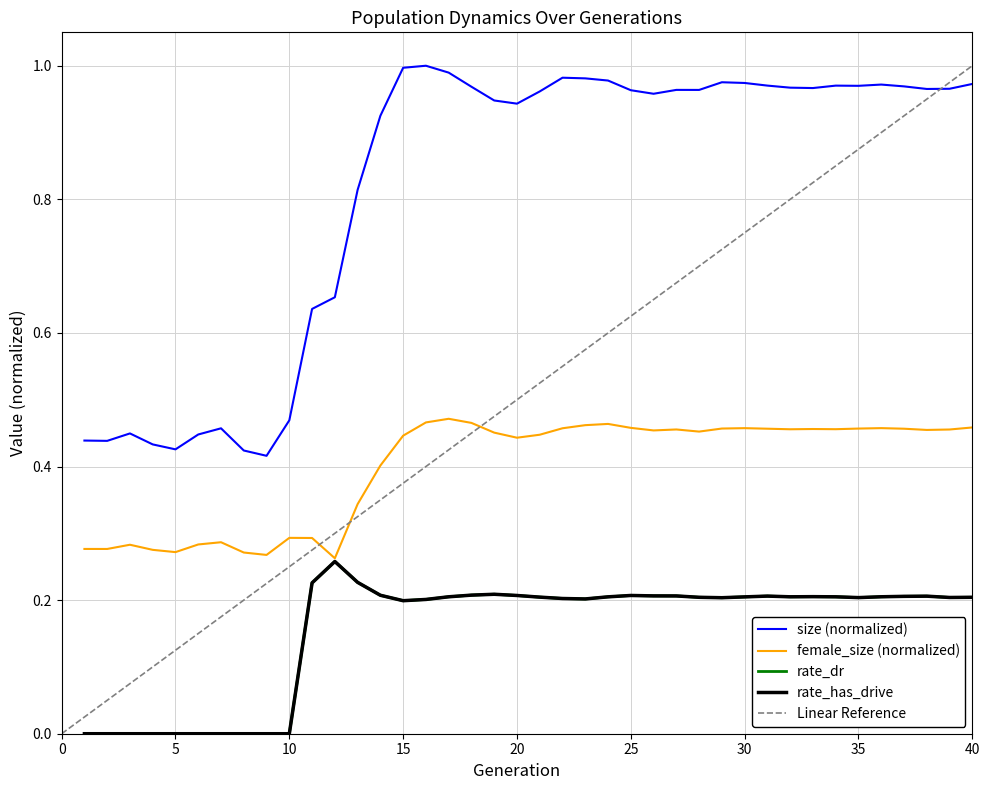

Which category has the lowest value across all series?

1